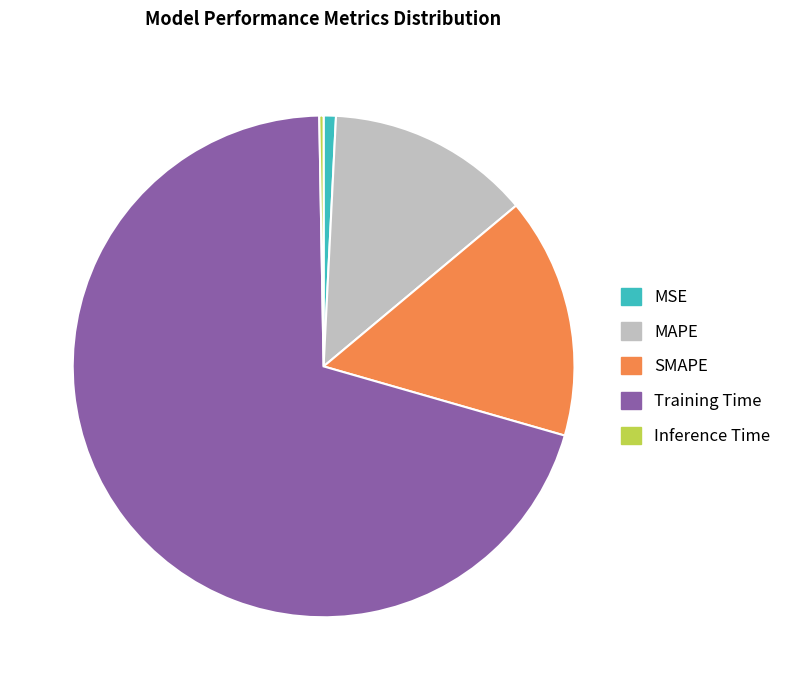

Is MSE the majority of the pie?

No